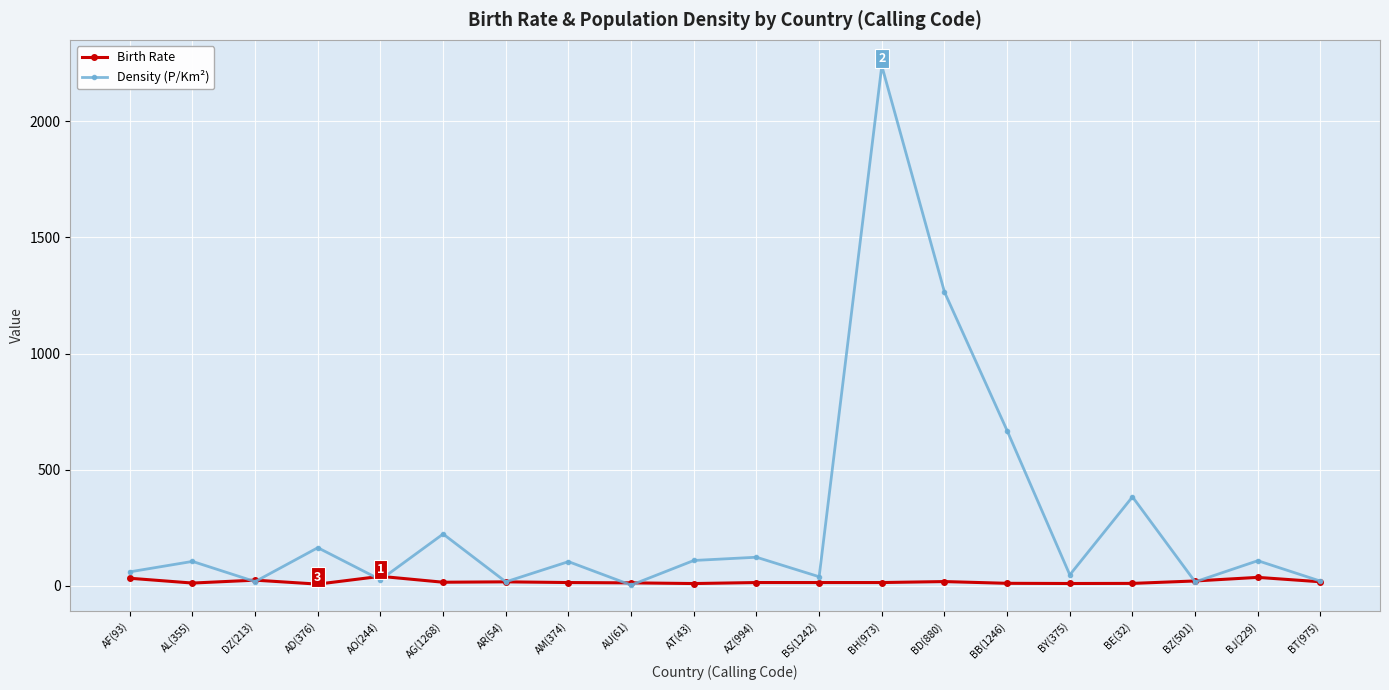

What are all the series names shown in the legend?

Birth Rate, Density (P/Km²)